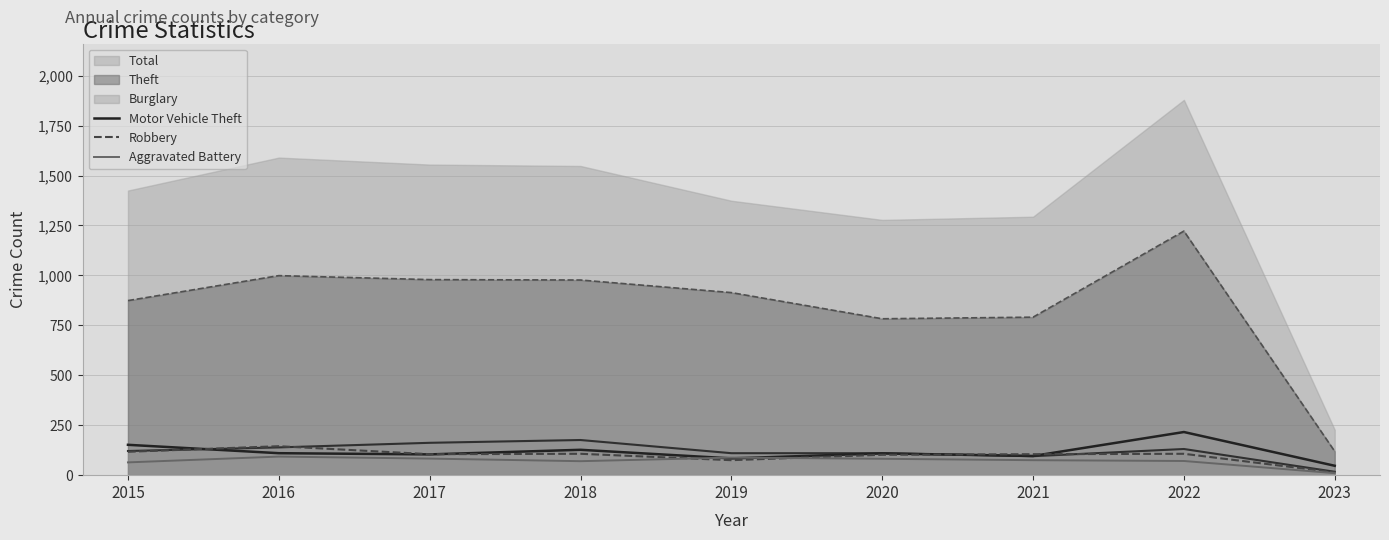

What is the sum of the Aggravated Battery values at 2023 and 2019?

98